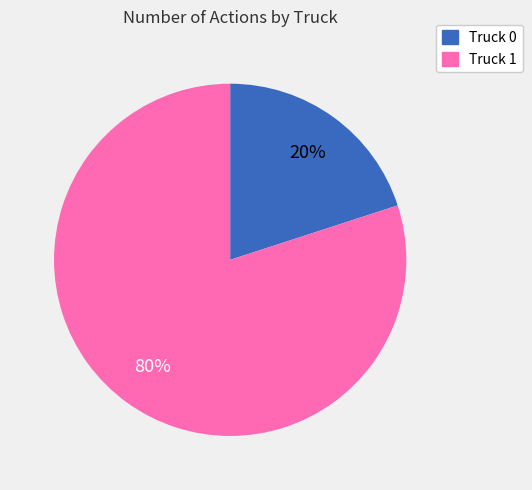

Is it true that Truck 1 is 80% of the pie?

True